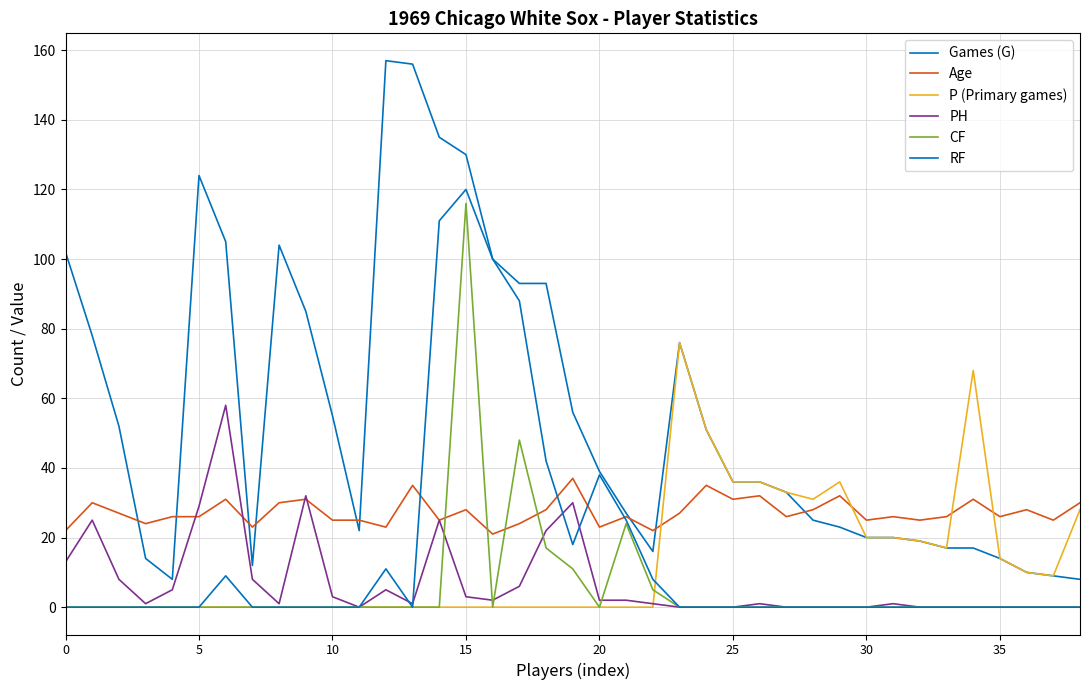

How many lines are shown in the chart?

6